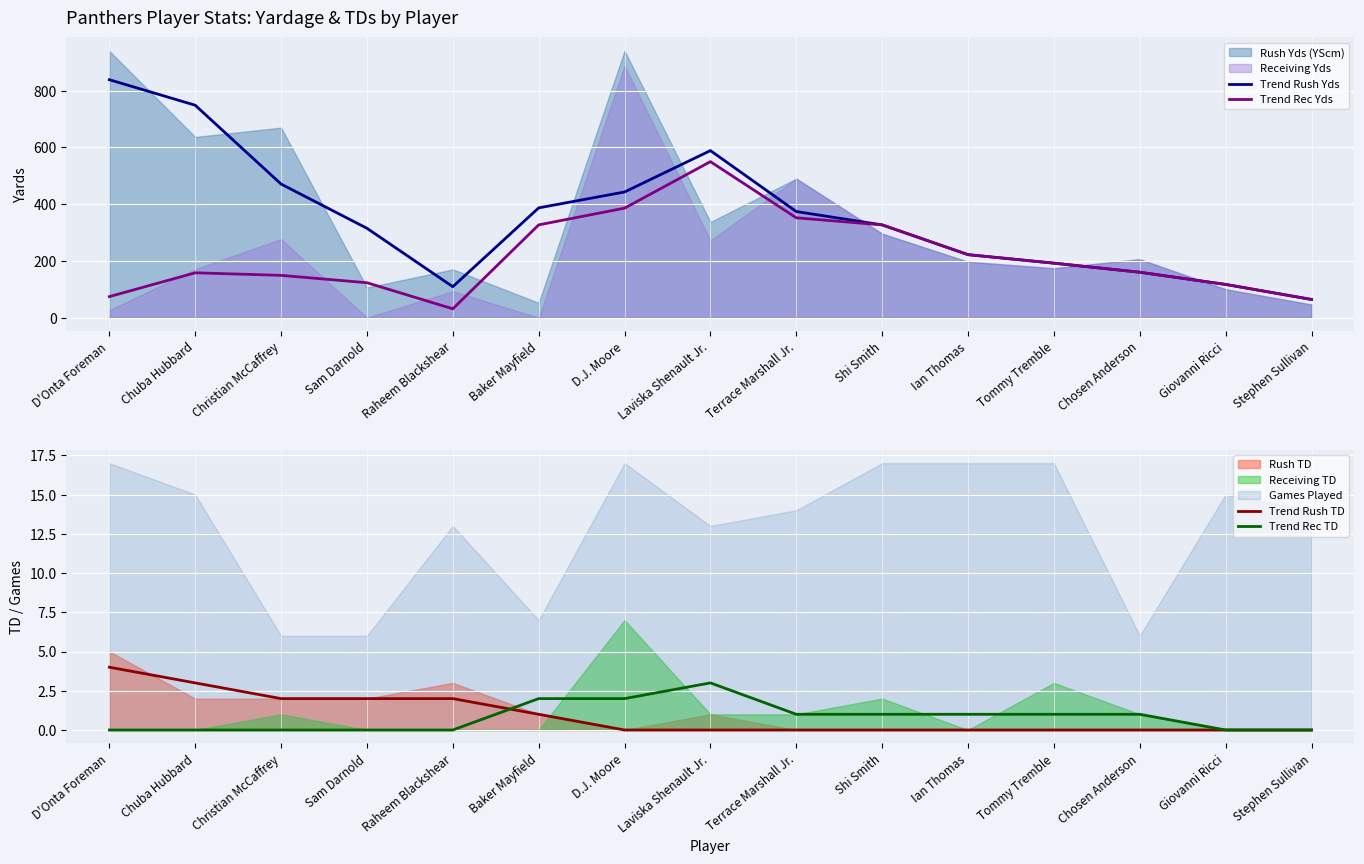

Where does the Trend Rush Yds series first go above 327?

D'Onta Foreman